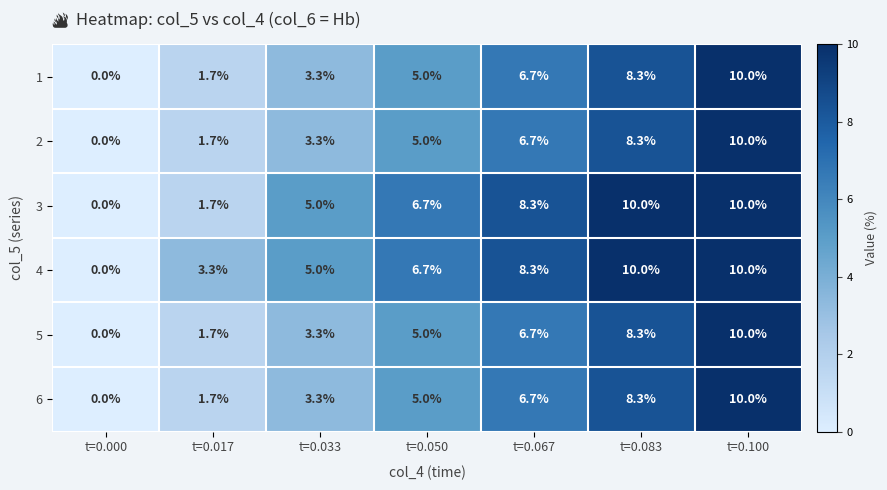

What is the average value of the 2 series?

5.0